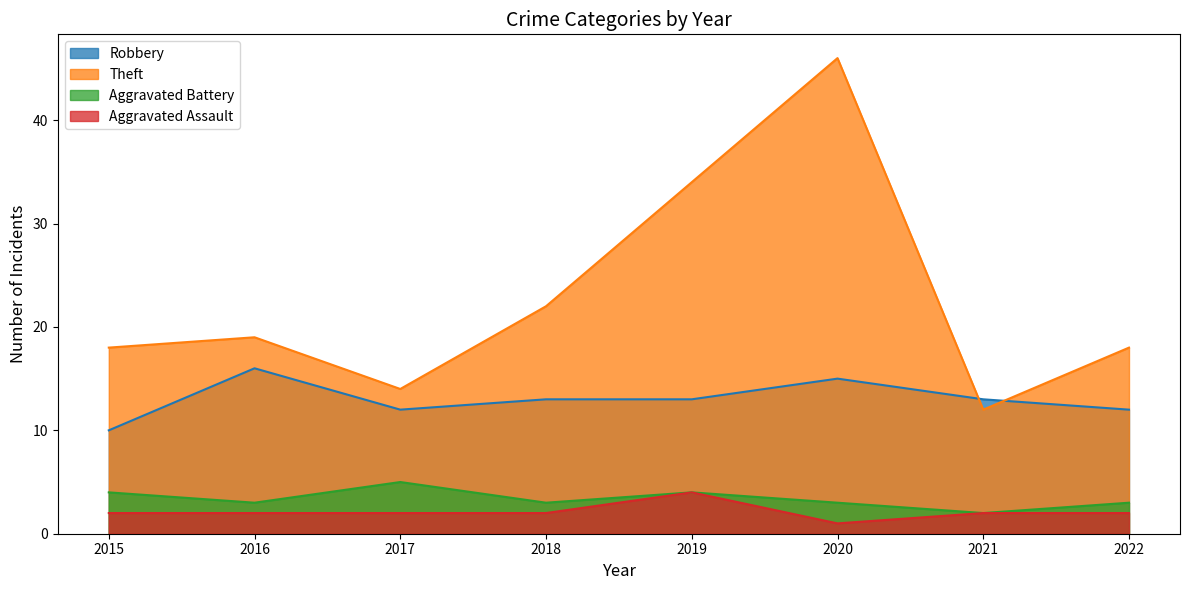

Which label corresponds to the largest value in the chart?

2020